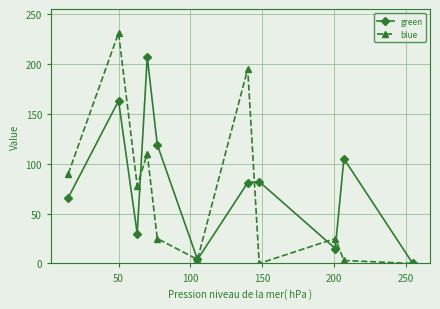

How many data points in blue are less than 25?

4